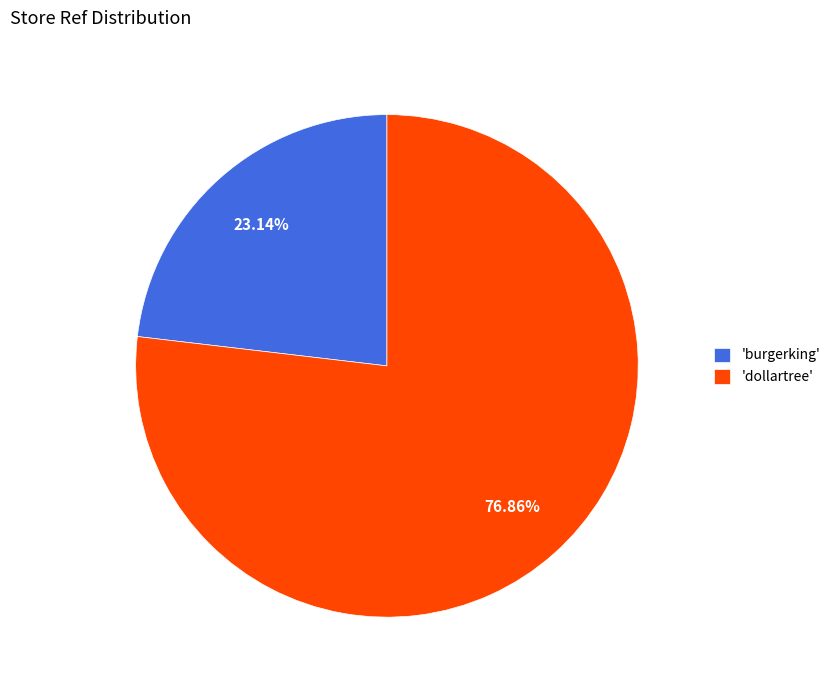

Which slice is the smallest?

'burgerking'